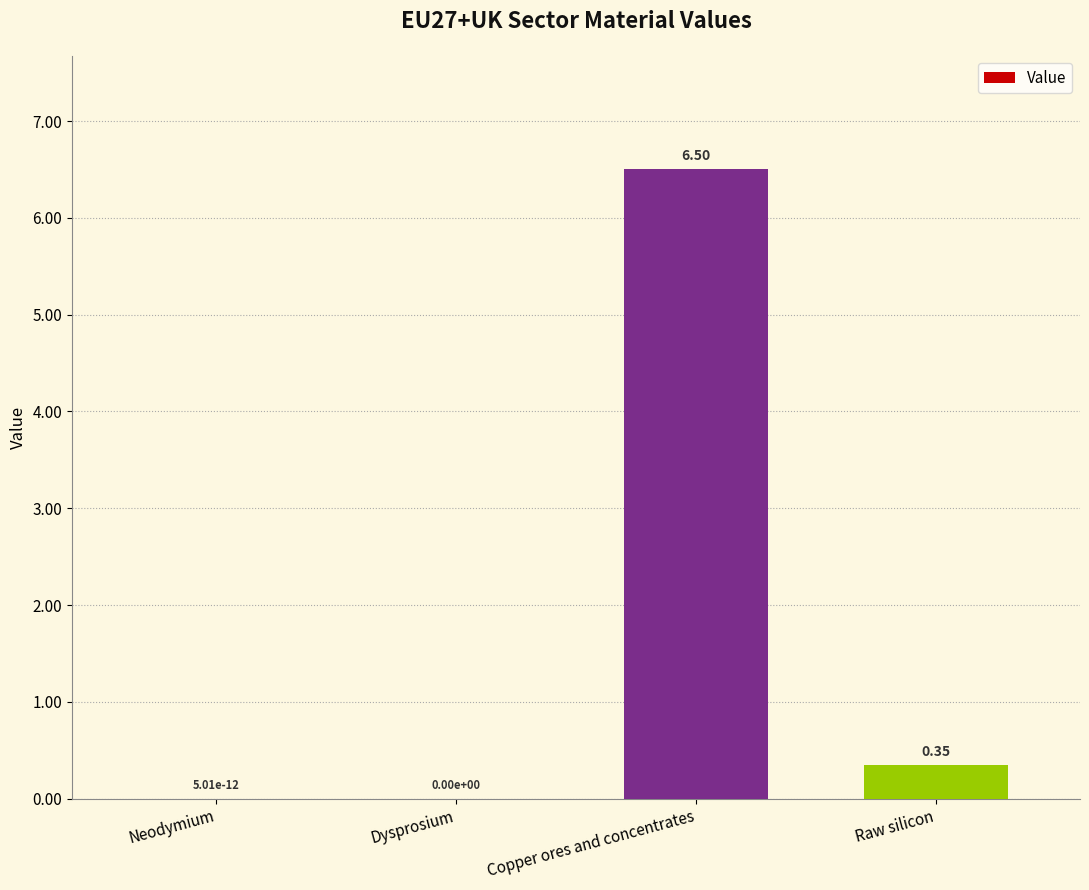

Is it true that the value at Dysprosium is -2.7?

False